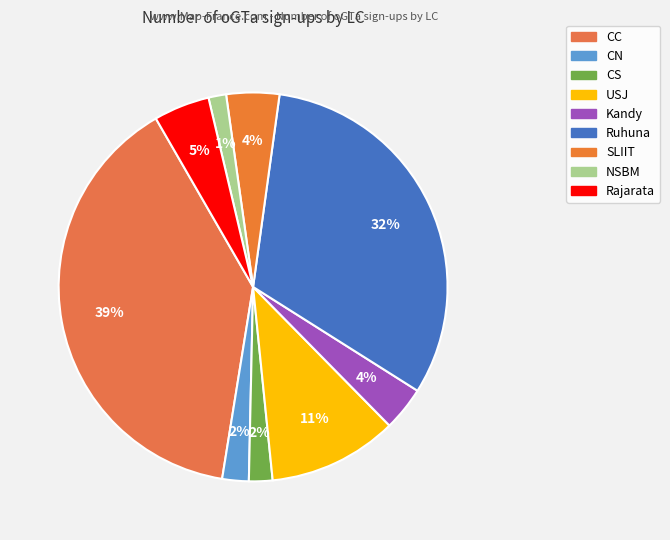

The CS slice represents 2% of the pie. True or false?

True